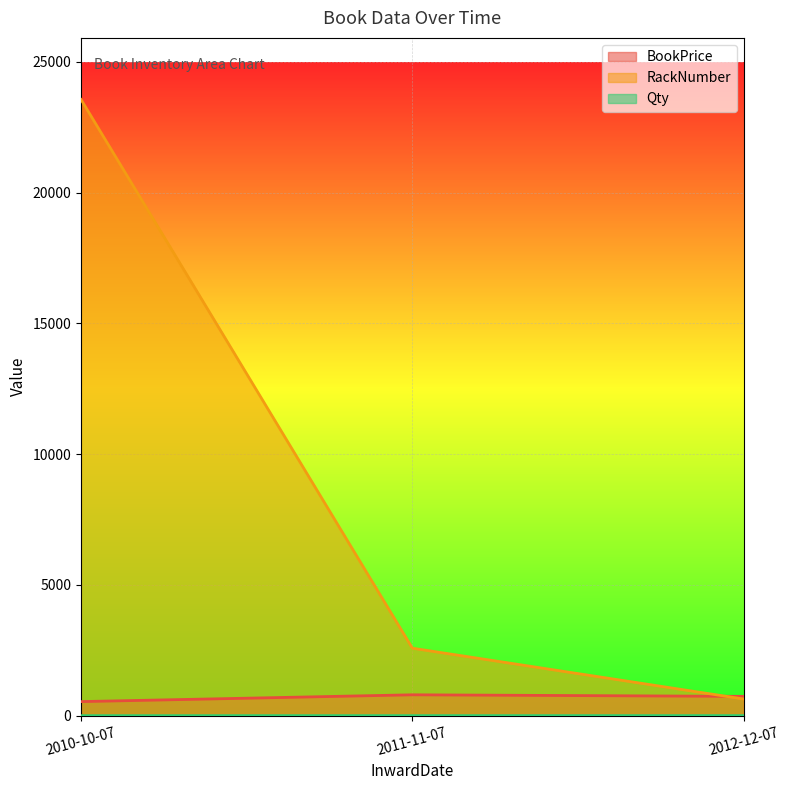

The value of Qty at 2011-11-07 is 1. True or false?

False